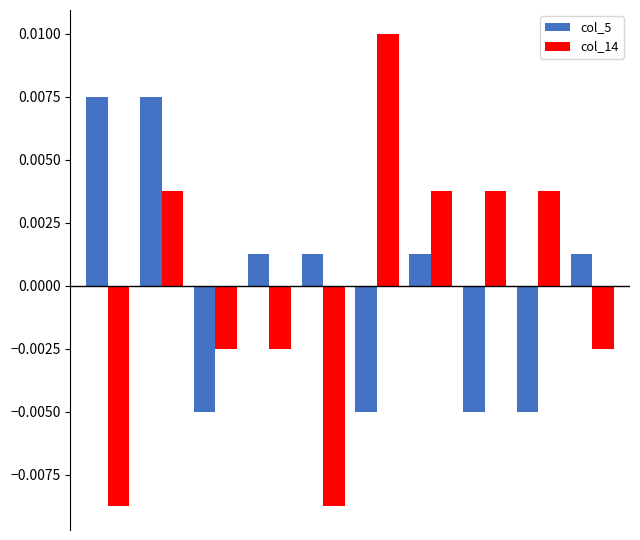

How many distinct data groups are displayed?

2